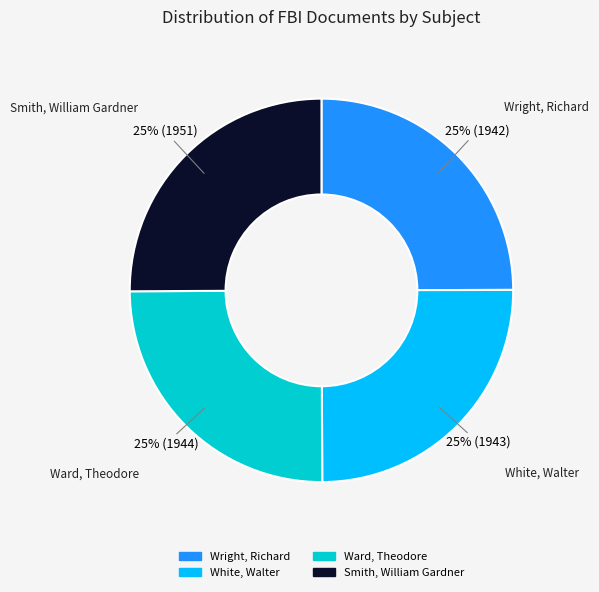

What is the ratio of the value at Ward, Theodore to the value at Smith, William Gardner?

1.0